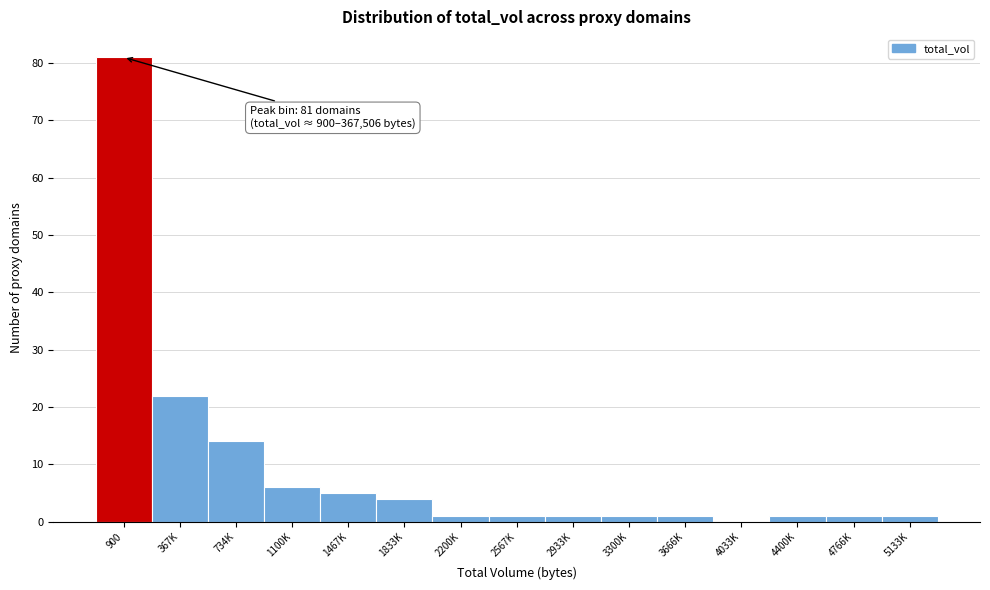

Reading left to right, transcribe all the data shown in this chart.

900=81	367K=22	734K=14	1100K=6	1467K=5	1833K=4	2200K=1	2567K=1	2933K=1	3300K=1	3666K=1	4033K=0	4400K=1	4766K=1	5133K=1